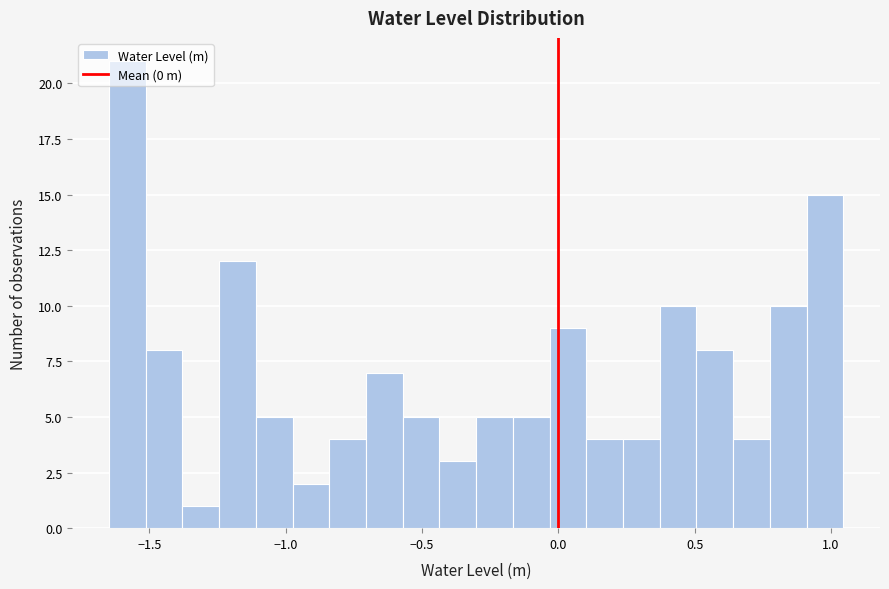

Read against the x-axis, roughly where is the centre of the tallest bar?

-1.60